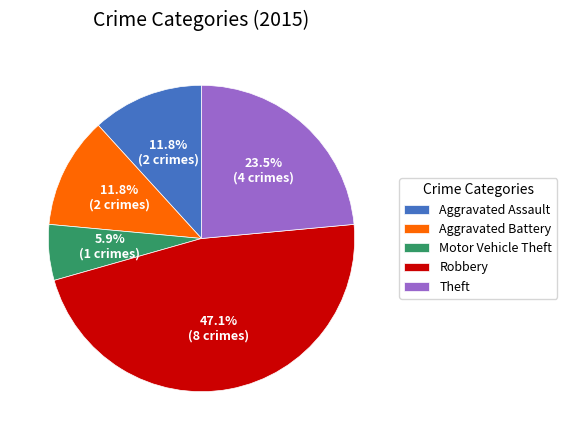

Count the number of slices in the pie.

5